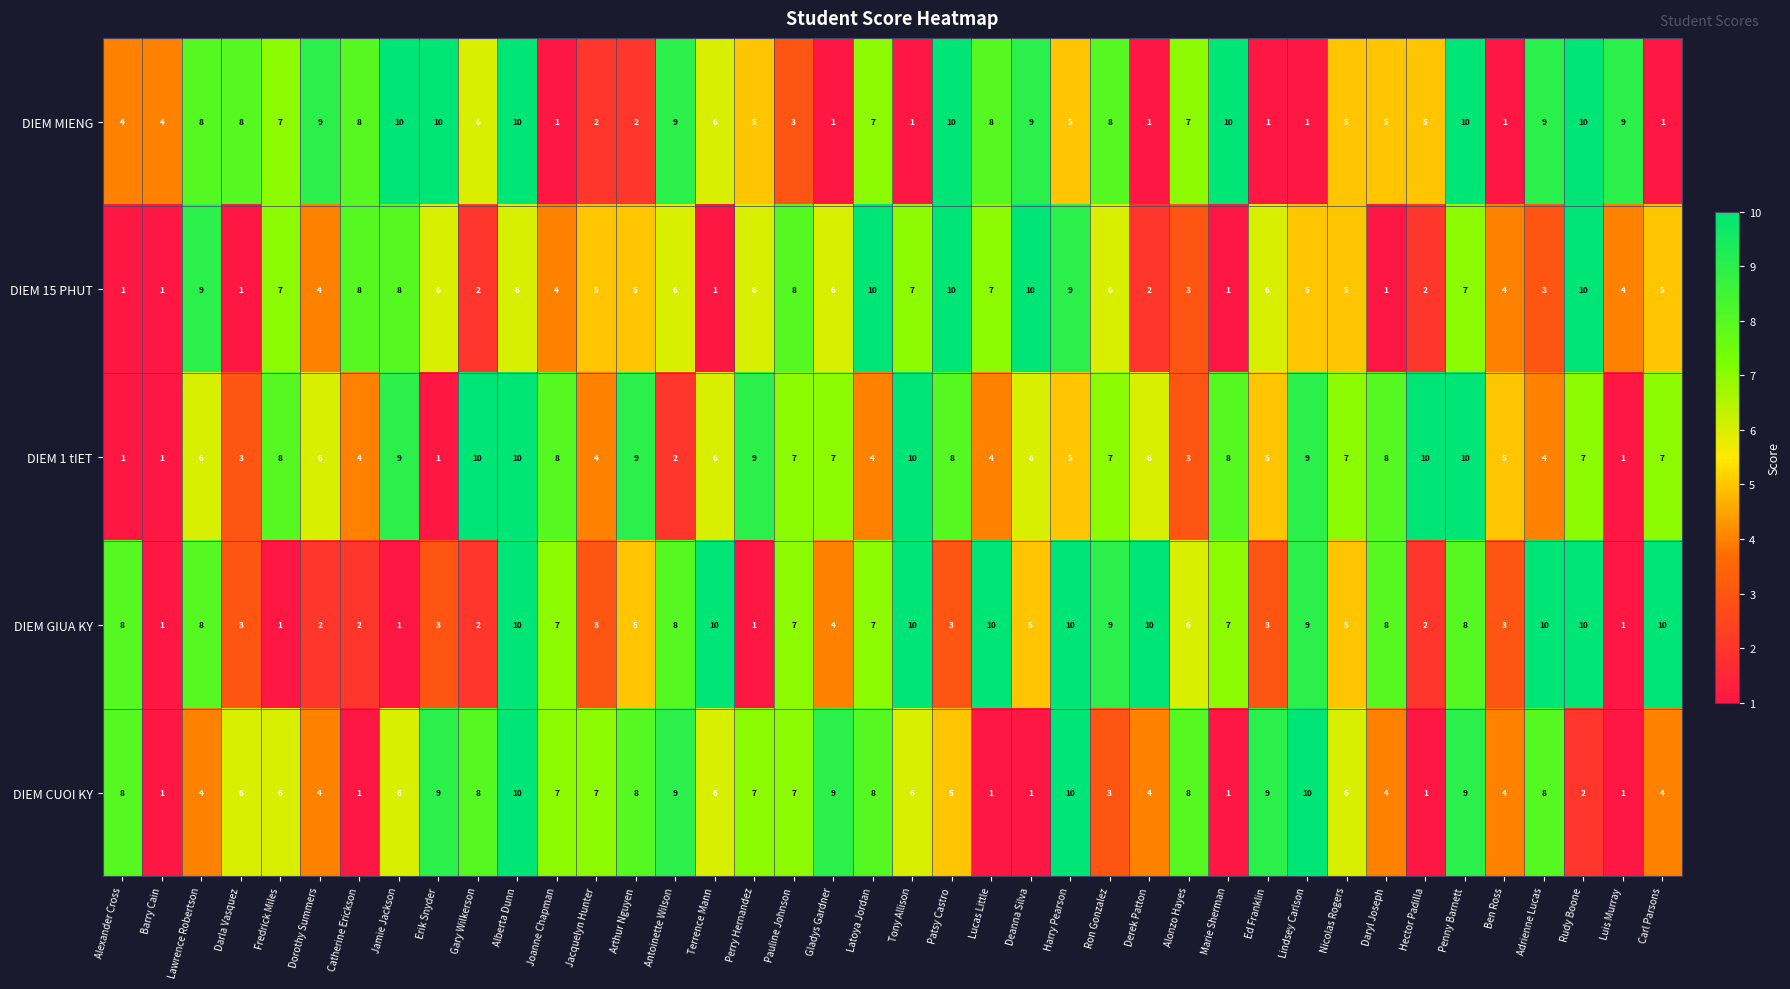

Count the DIEM CUOI KY values in the range 4 to 8.

23